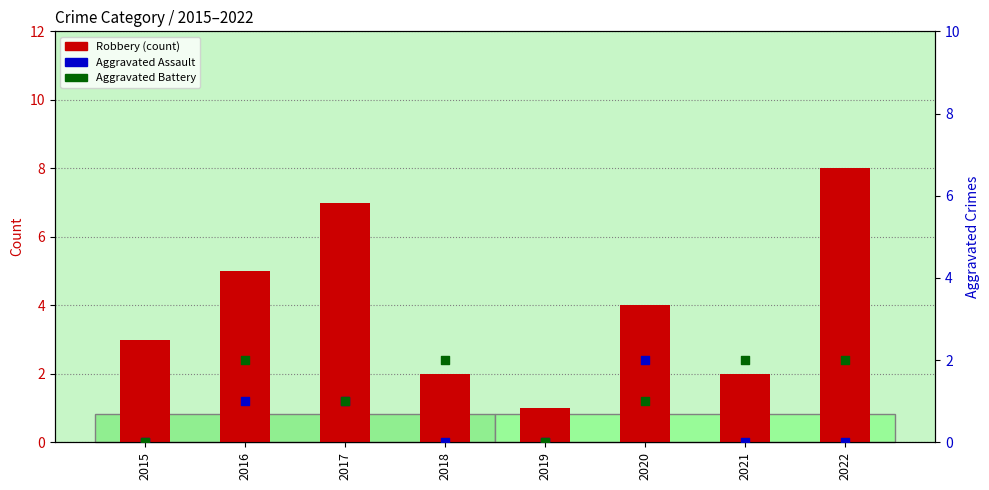

What is the total value across all series at 2022?

10